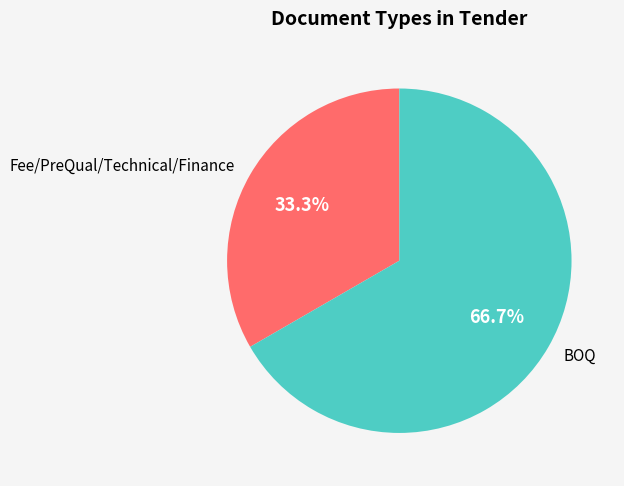

Does any single category account for the majority?

Yes